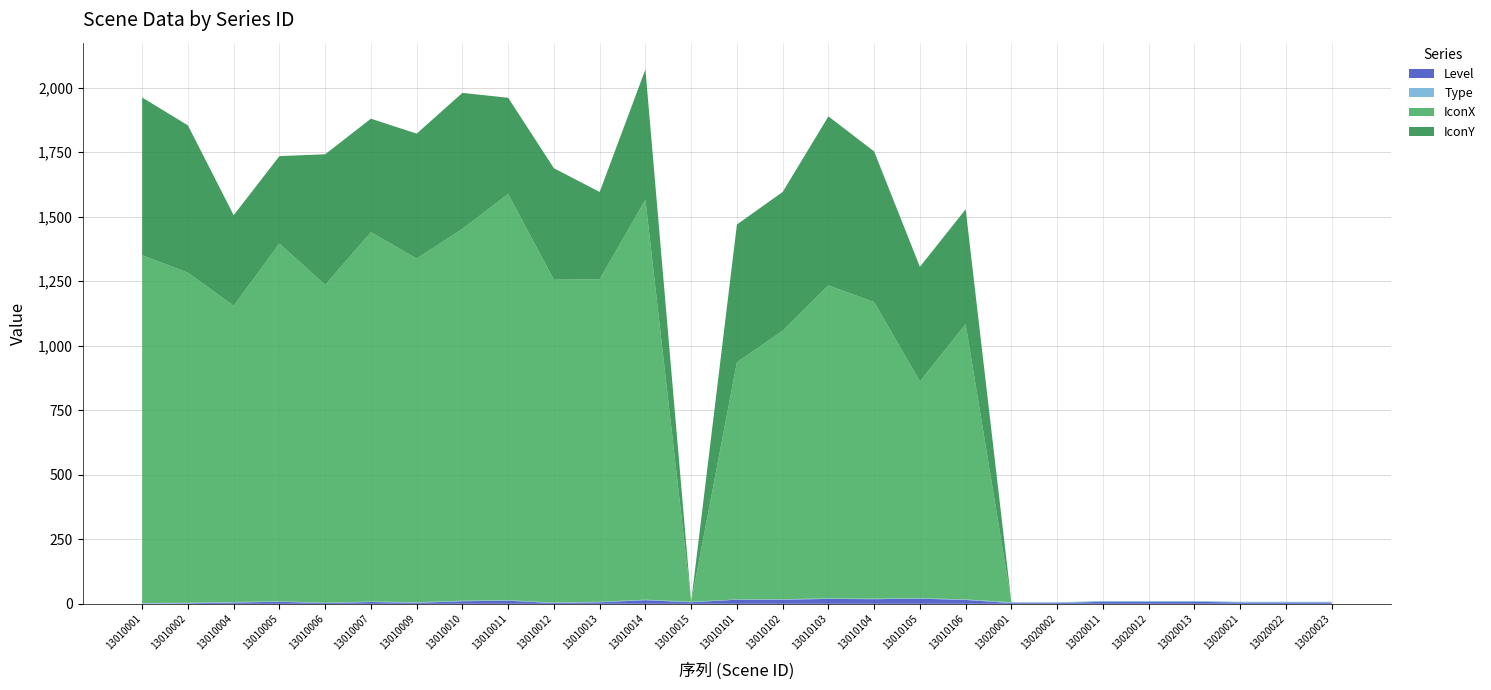

Reading left to right, what are all the values shown in this chart?

Level: 1	2	5	8	3	7	4	10	12	3	6	14	6	16	16	19	18	20	15	3	3	8	8	8	5	5	5
Type: 2	2	2	2	1	2	2	2	2	2	2	2	2	1	2	2	2	2	2	3	3	3	3	3	3	3	3
IconX: 1348	1279	1148	1386	1232	1431	1332	1441	1574	1251	1250	1550	0	919	1040	1213	1149	840	1067	0	0	0	0	0	0	0	0
IconY: 611	571	351	339	506	440	484	527	373	432	338	505	0	534	538	655	584	444	445	0	0	0	0	0	0	0	0